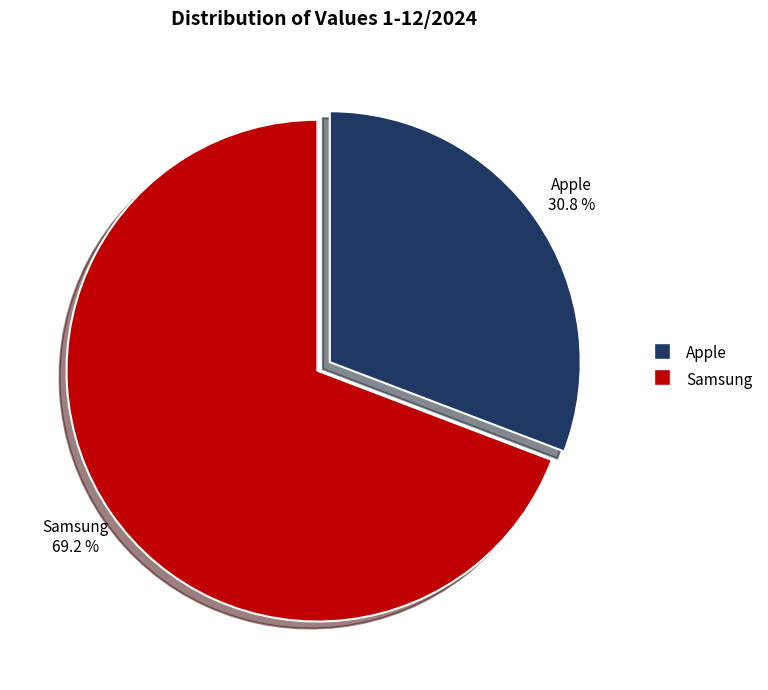

Rank the categories by value from lowest to highest.

Apple, Samsung